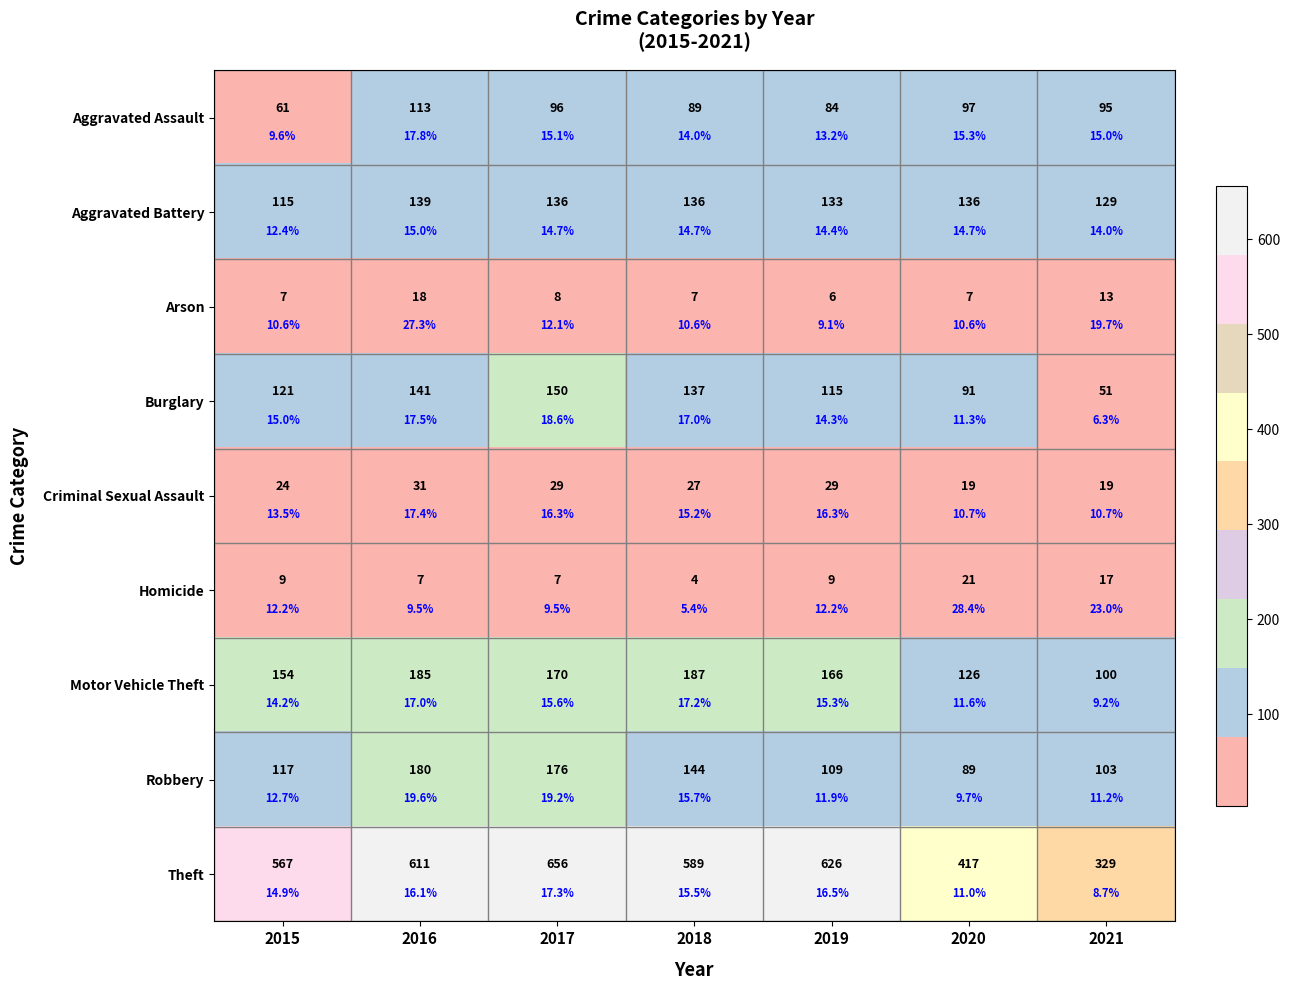

How many categories are shown in the chart?

7